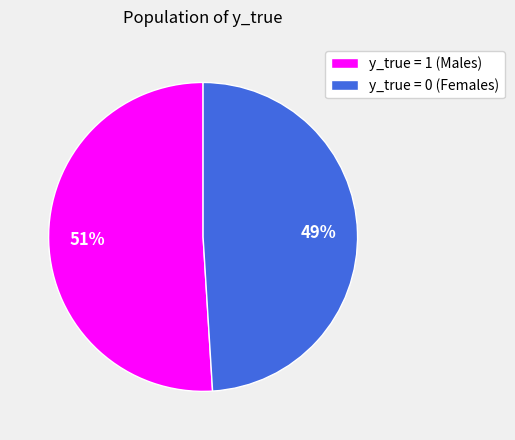

The y_true = 0 (Females) slice represents 61% of the pie. True or false?

False